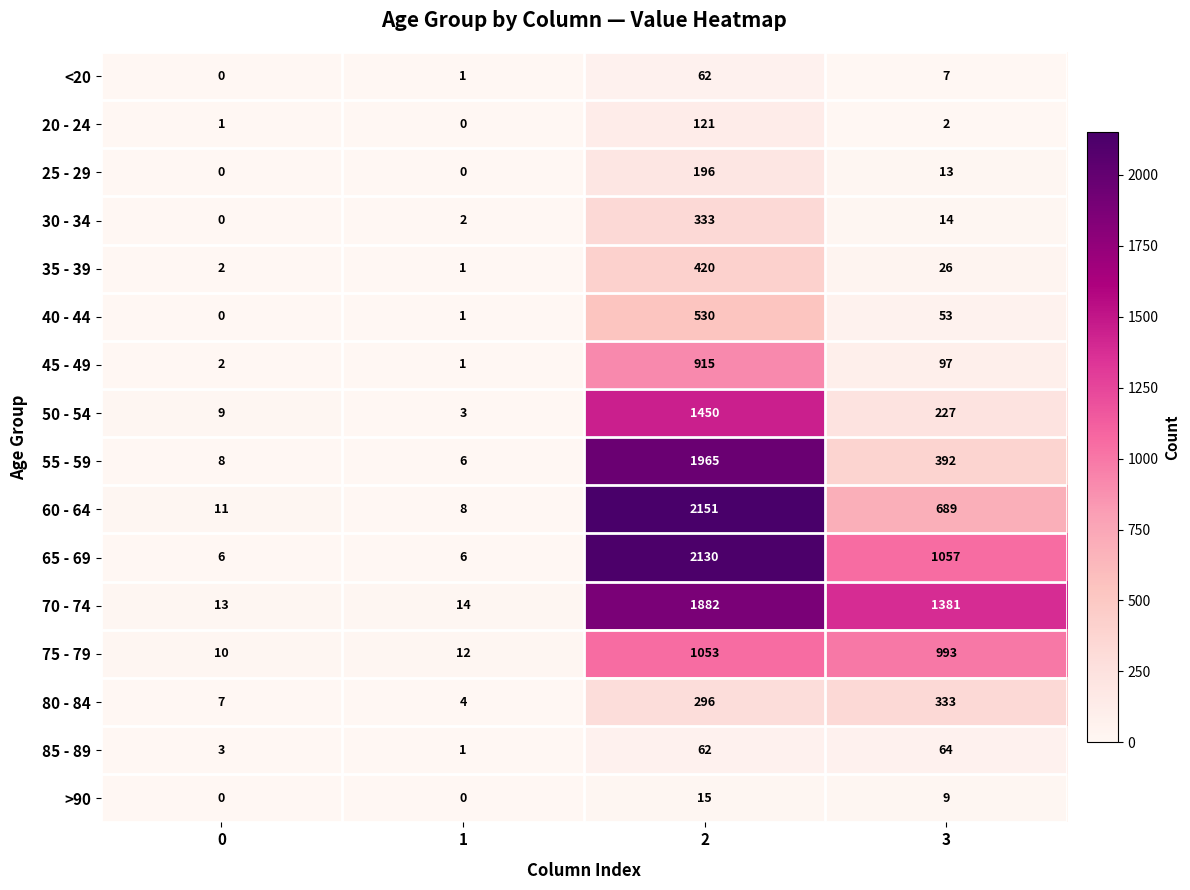

Where is 75 - 79 nearest to the value 531?

3